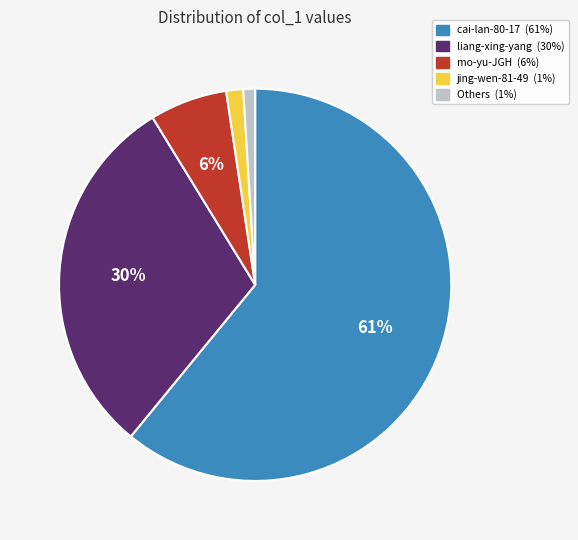

To the nearest percent, what is the average slice percentage?

20%